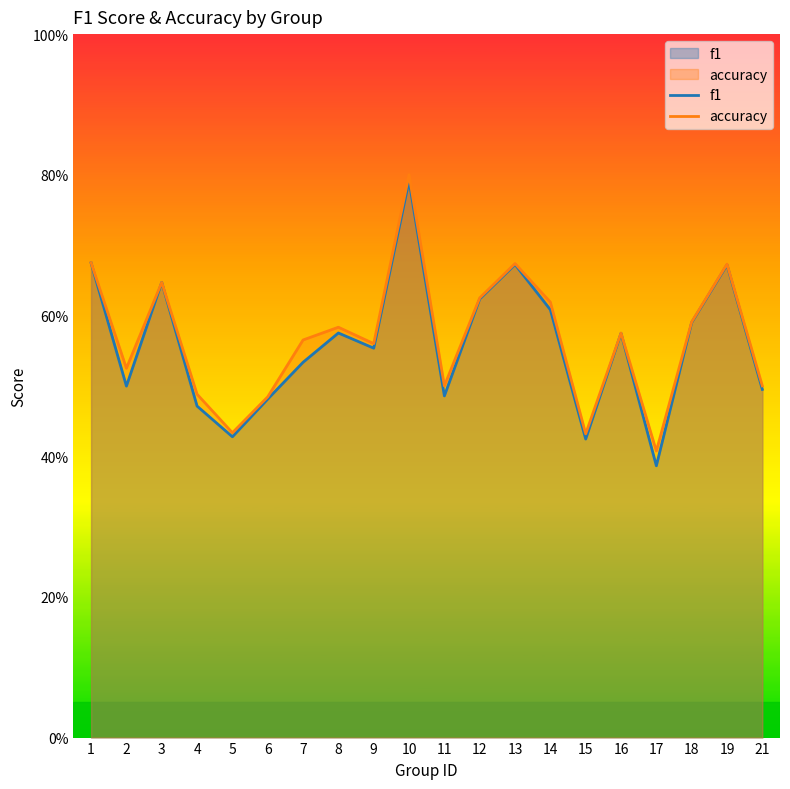

What is the value of the accuracy point at the 9th from the left?

0.6